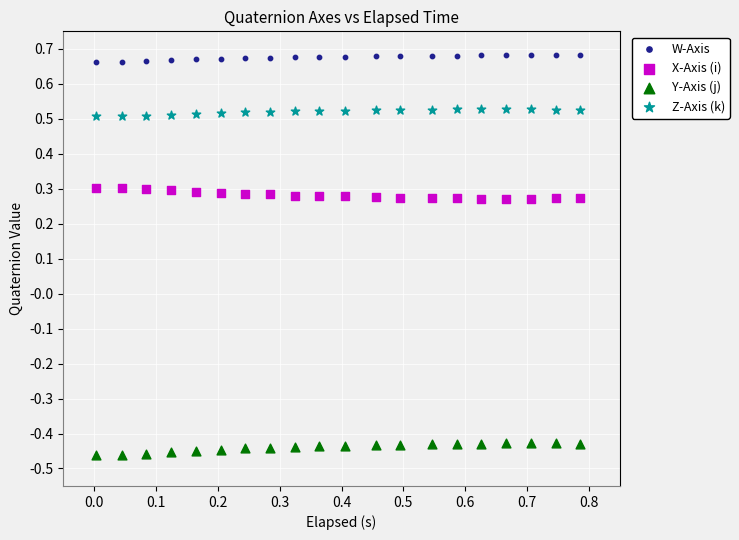

Which series contains the highest Y value?

W-Axis